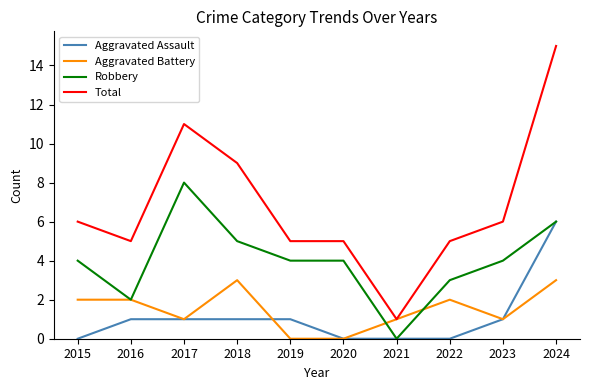

Rank the series by their maximum value, from lowest to highest.

Aggravated Battery, Aggravated Assault, Robbery, Total